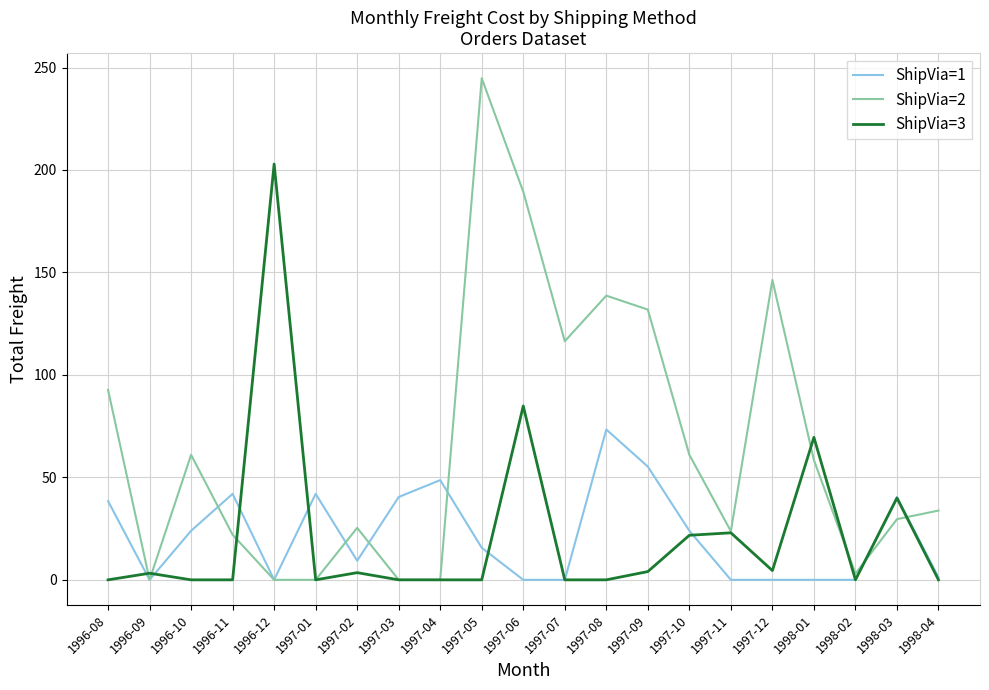

What are all the series names shown in the legend?

ShipVia=1, ShipVia=2, ShipVia=3